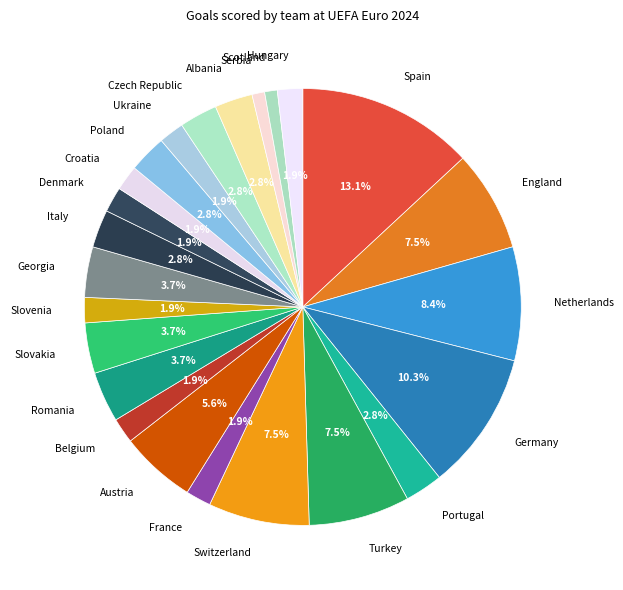

Does any single category account for the majority?

No